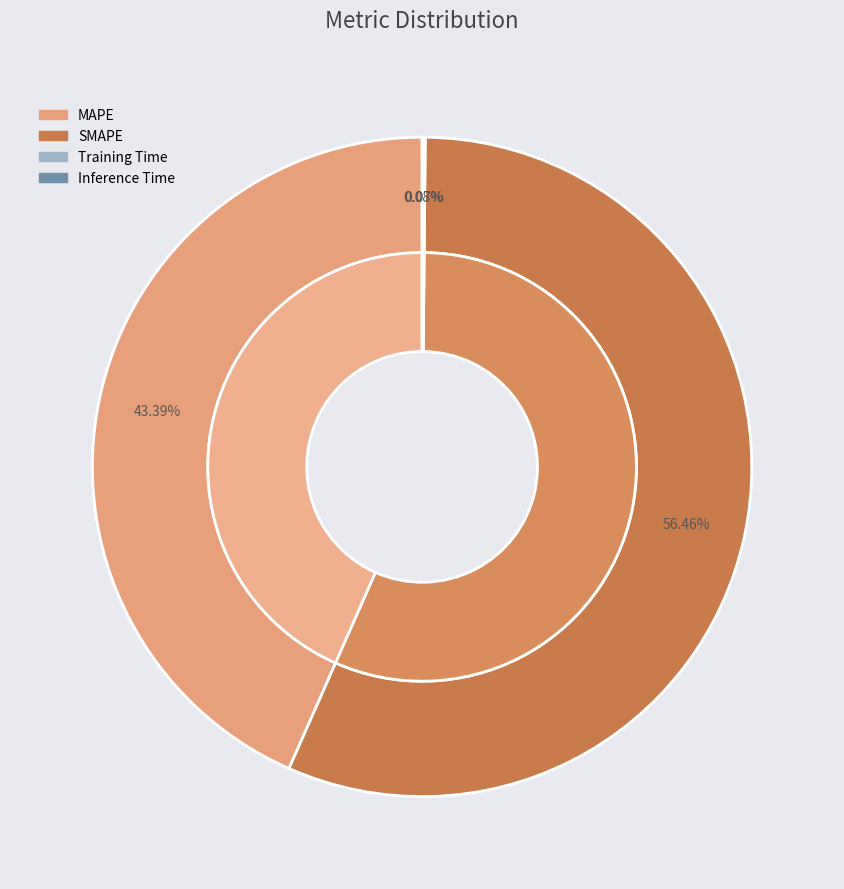

To the nearest percent, what is the combined percentage of SMAPE and Inference Time?

57%